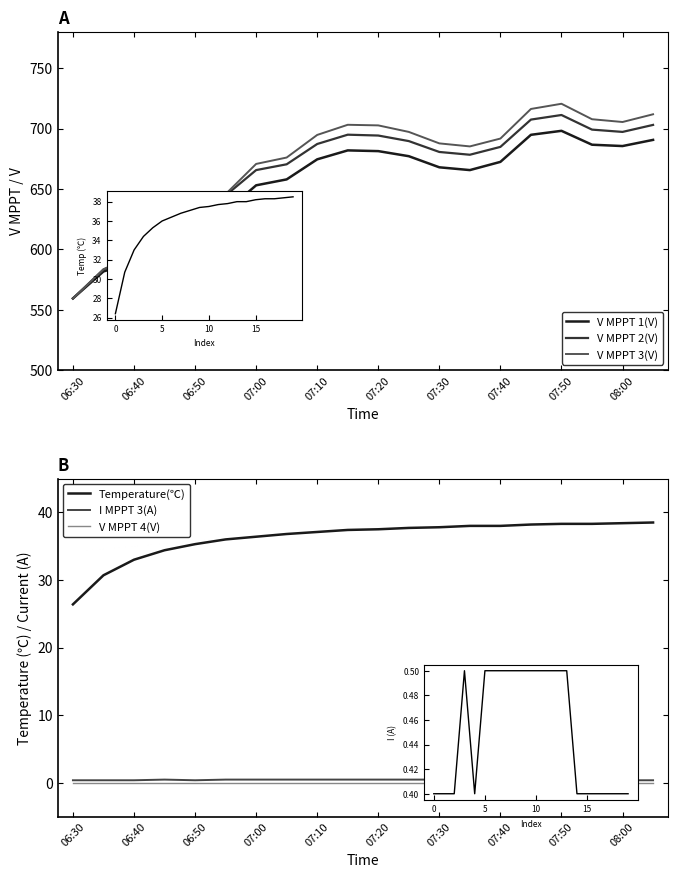

How many categories are shown in the chart?

20